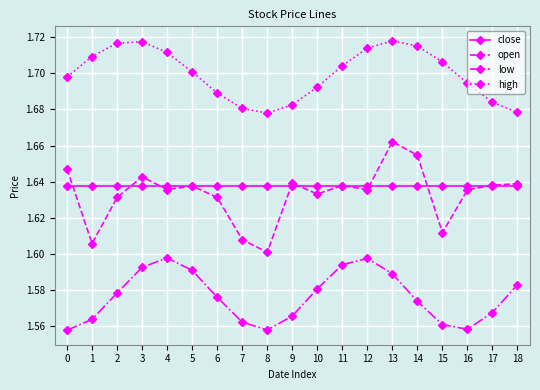

At which label does open reach its minimum?

8